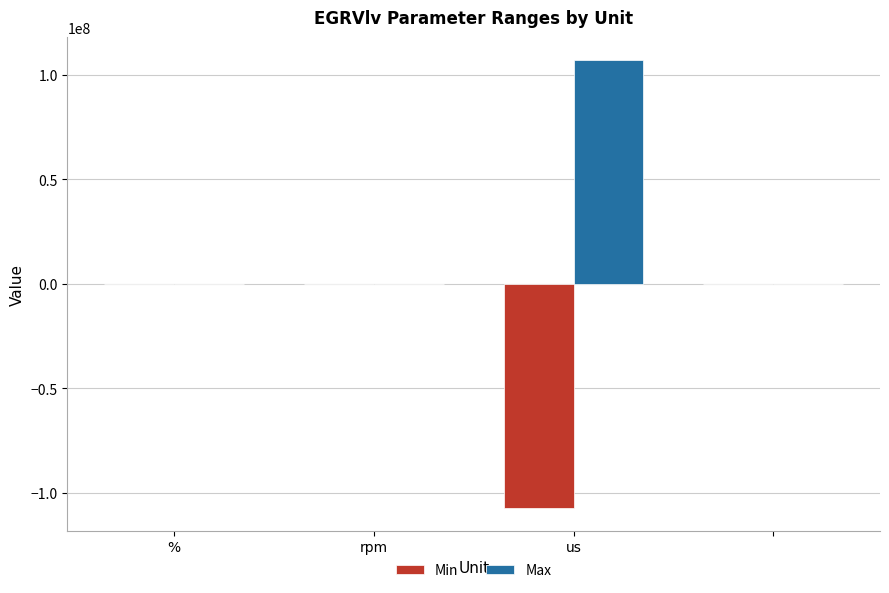

What is the sum of all Max values?

107380382.0